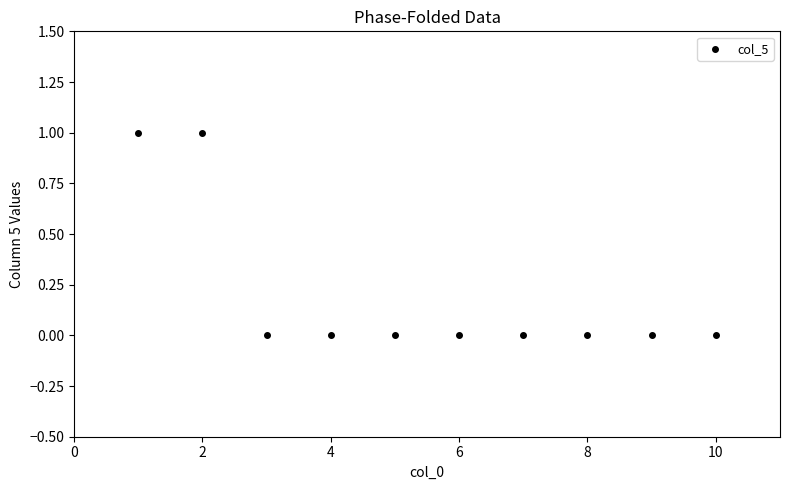

What is the range of X values (max minus min)?

9